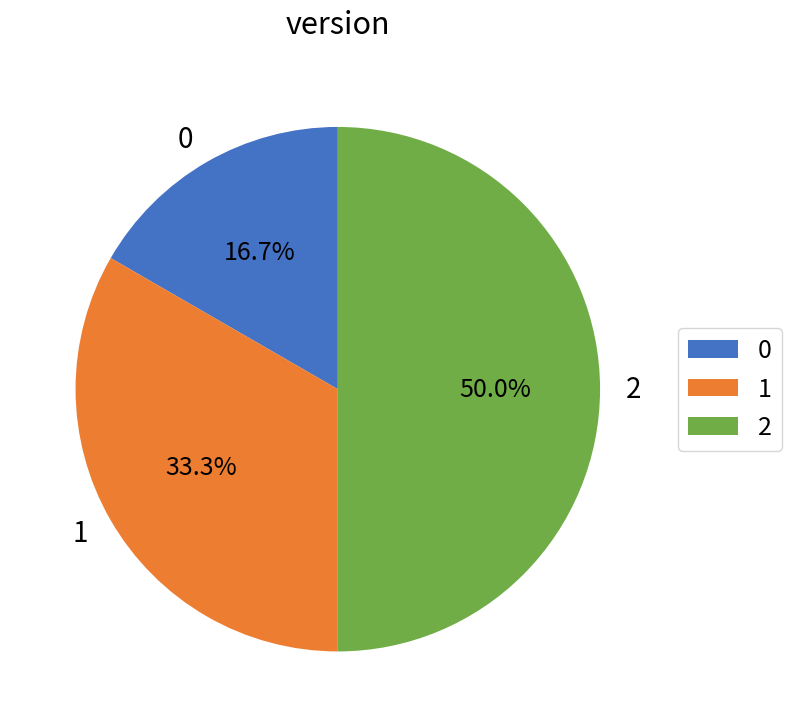

True or false: 0 accounts for 17% of the total.

True